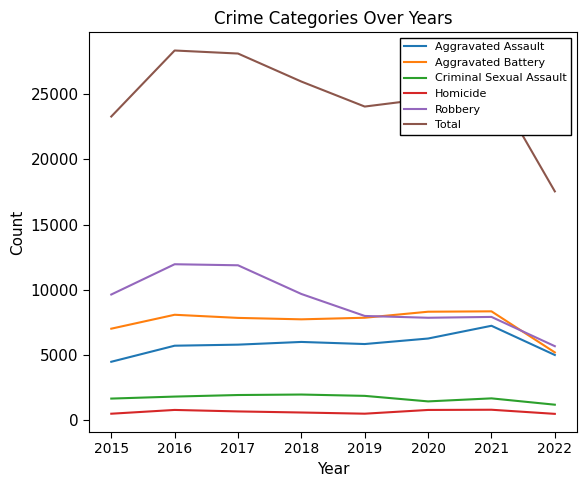

What is the maximum value shown in the chart?

28353